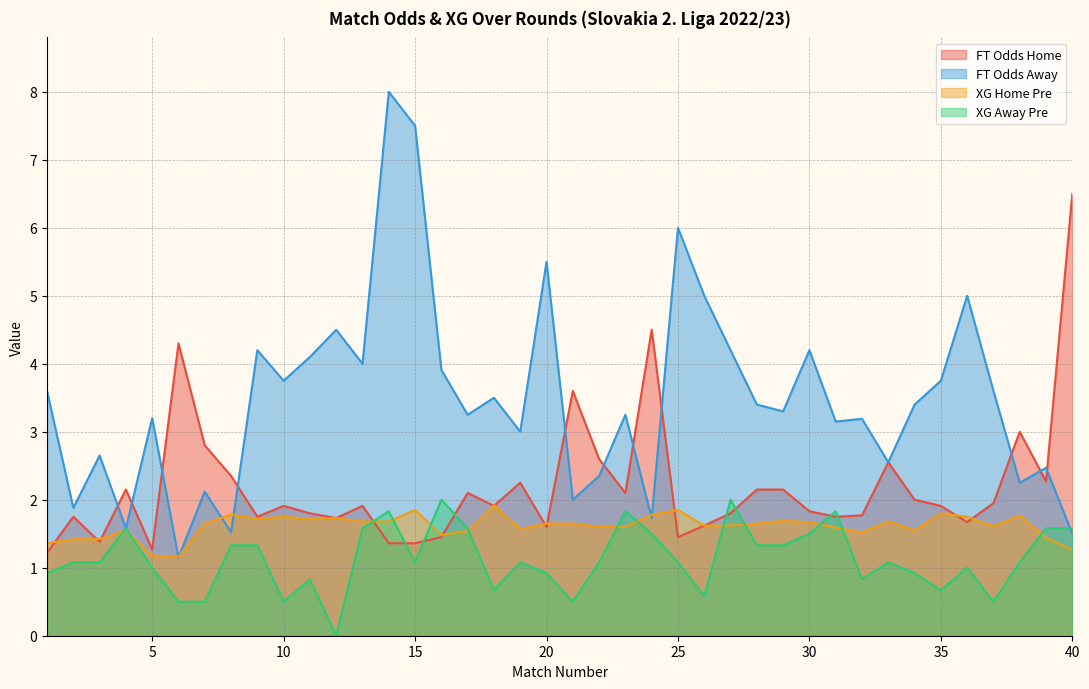

Where does the XG_Away_Pre series first go above 1?

2